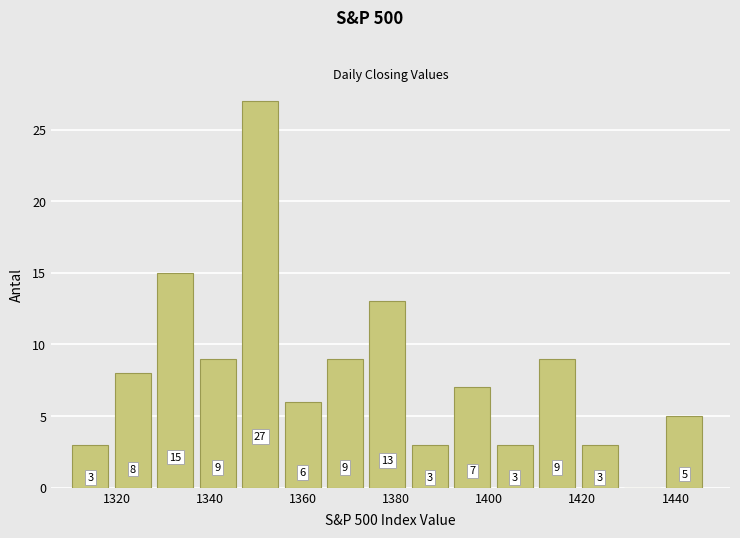

Over which range of the x-axis is the bar tallest?

1346 to 1356